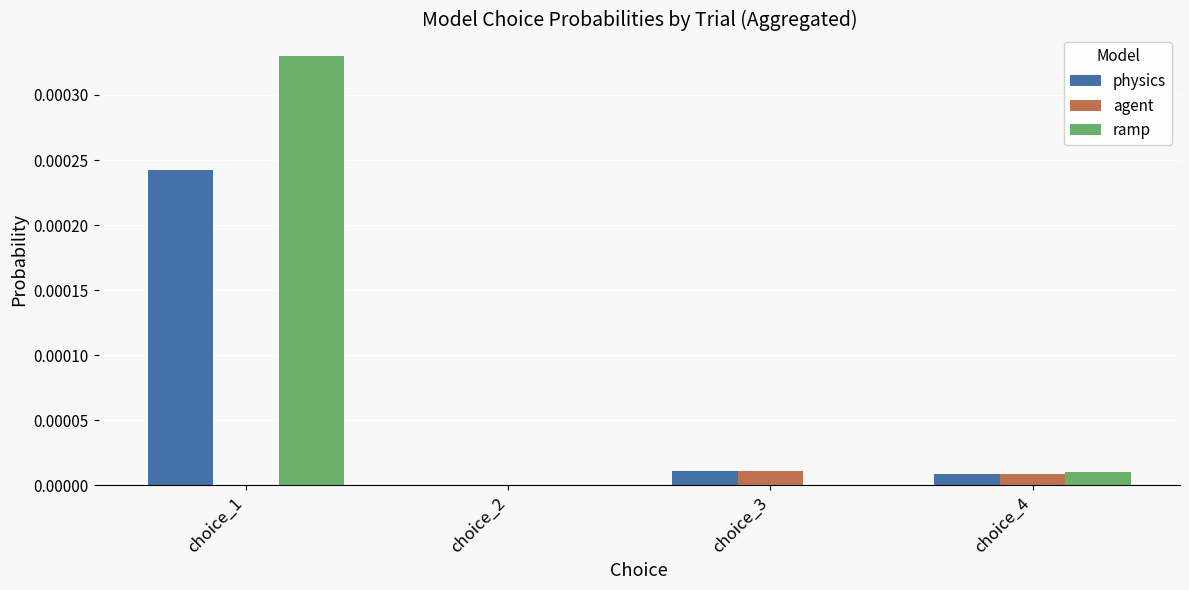

Is it true that agent equals 0.0 at choice_2?

True